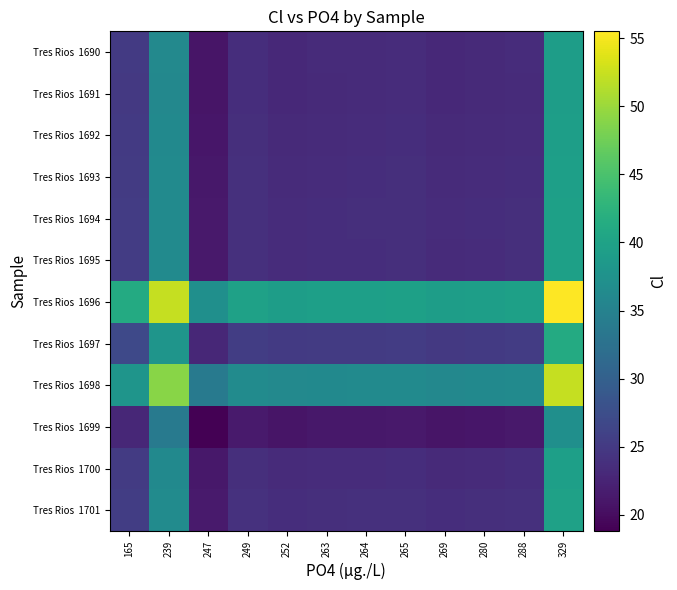

Count the number of data series in this chart.

12